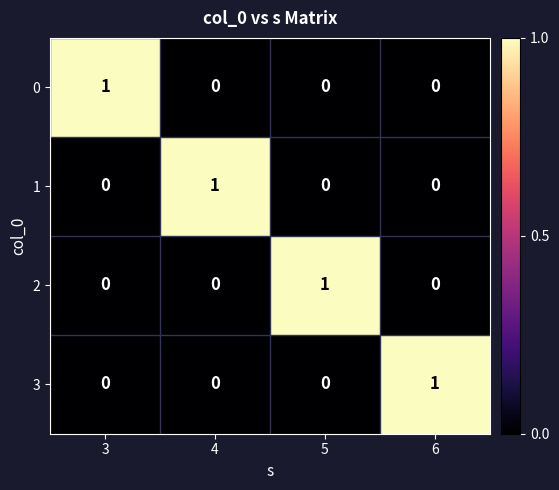

How many distinct data groups are displayed?

4